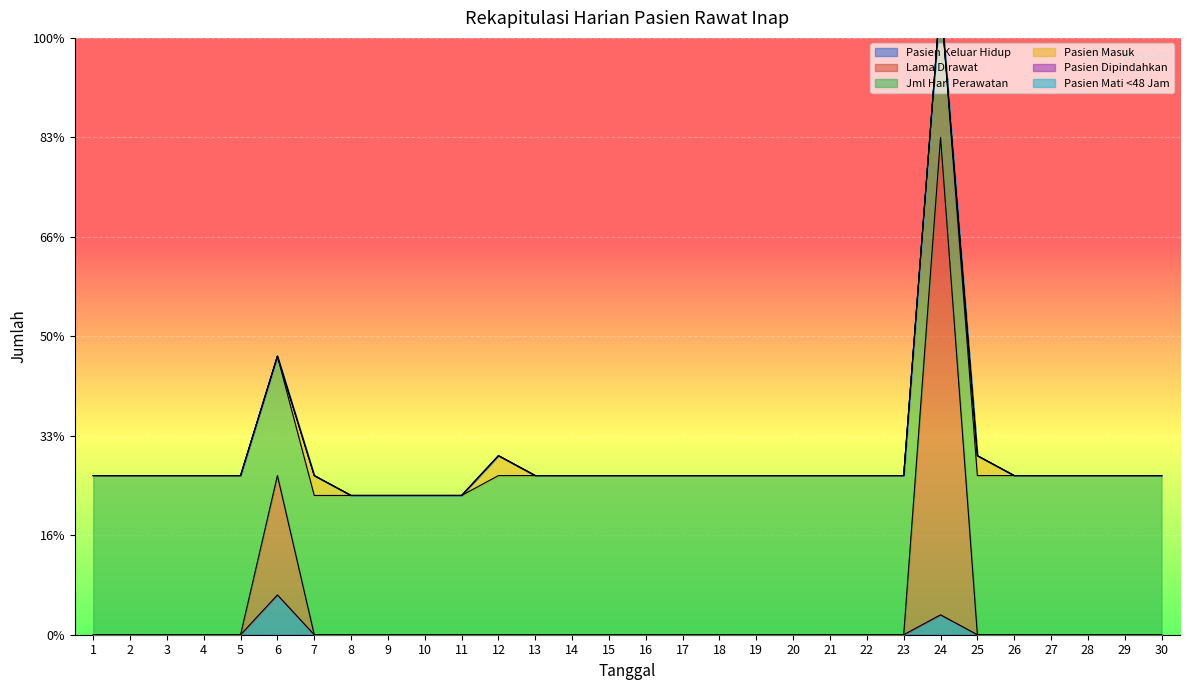

Which category has the highest value across all series?

24